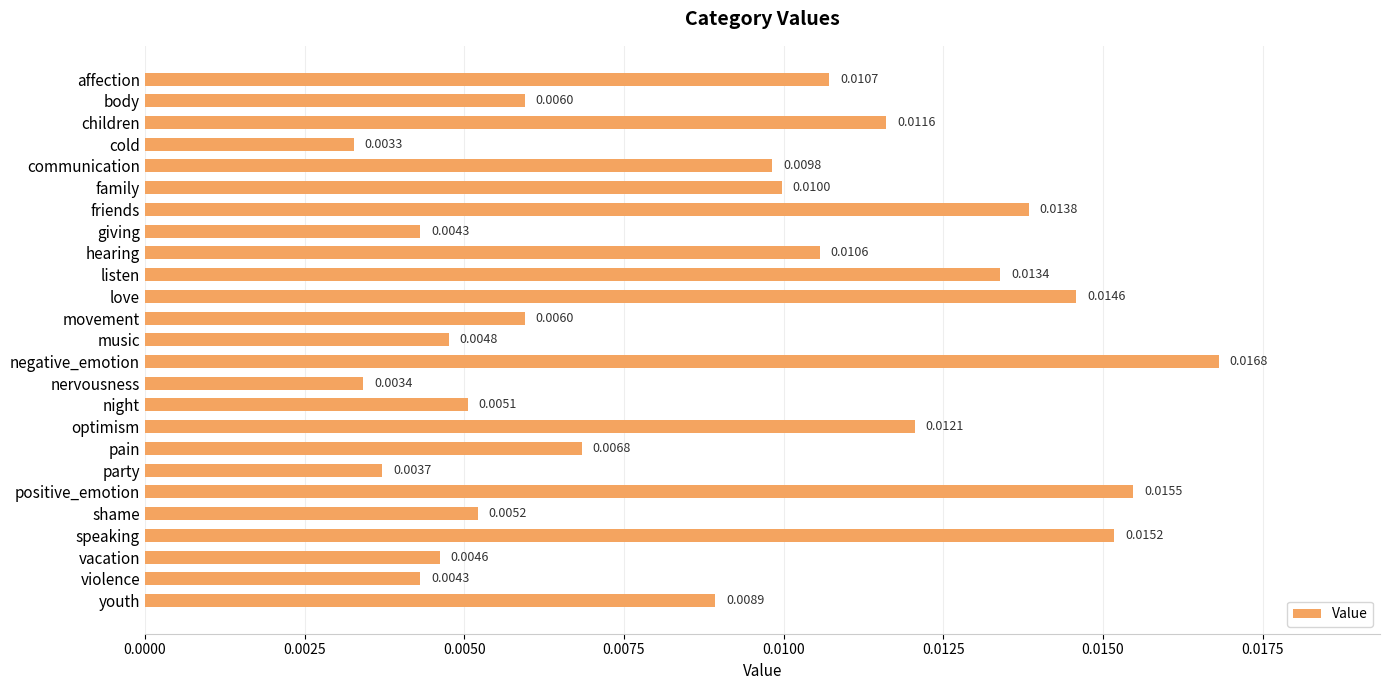

Which category has the highest value across all series?

negative_emotion